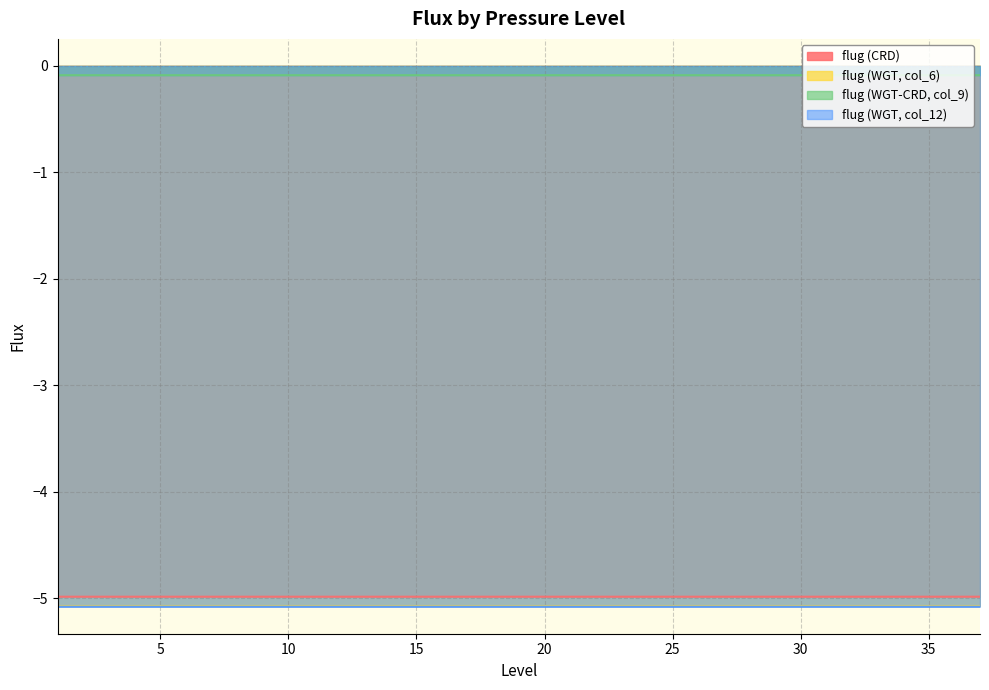

True or false: flug (CRD) has more than 1 points higher than both neighbors.

False